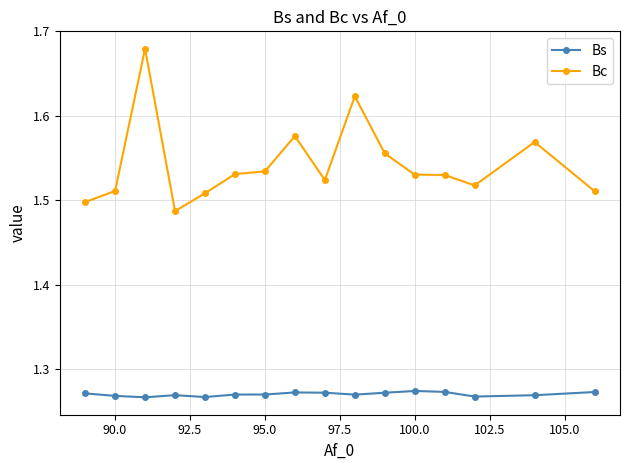

List the series in order of their overall mean, lowest first.

Bs, Bc